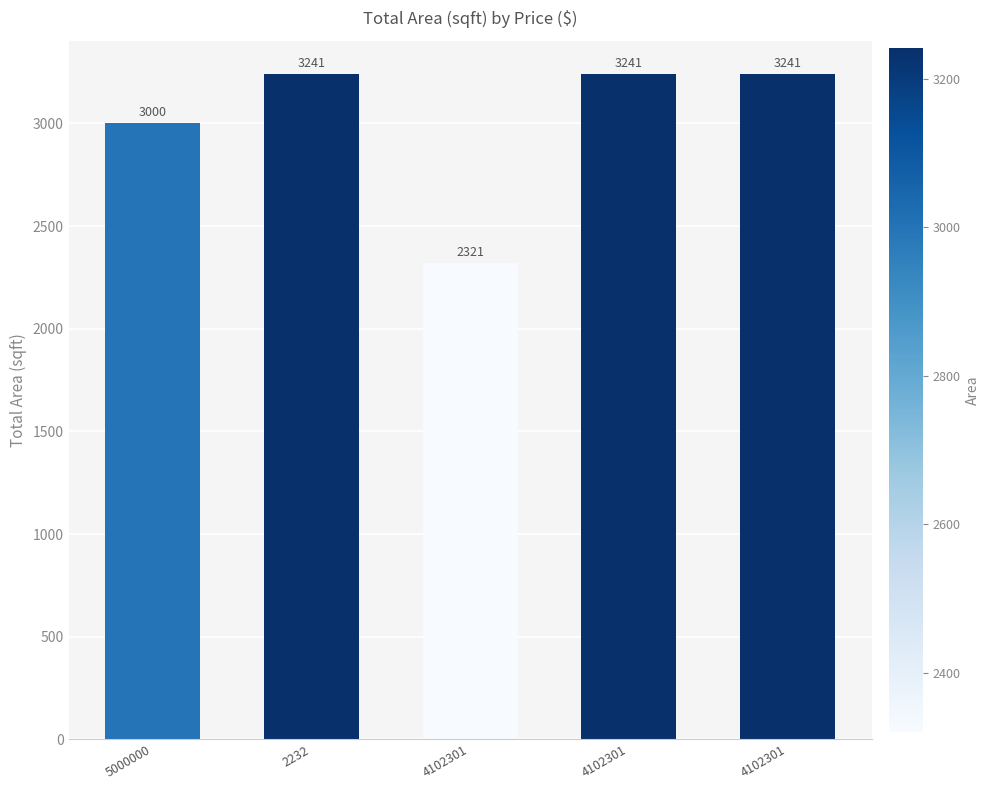

Are the bars horizontal?

No